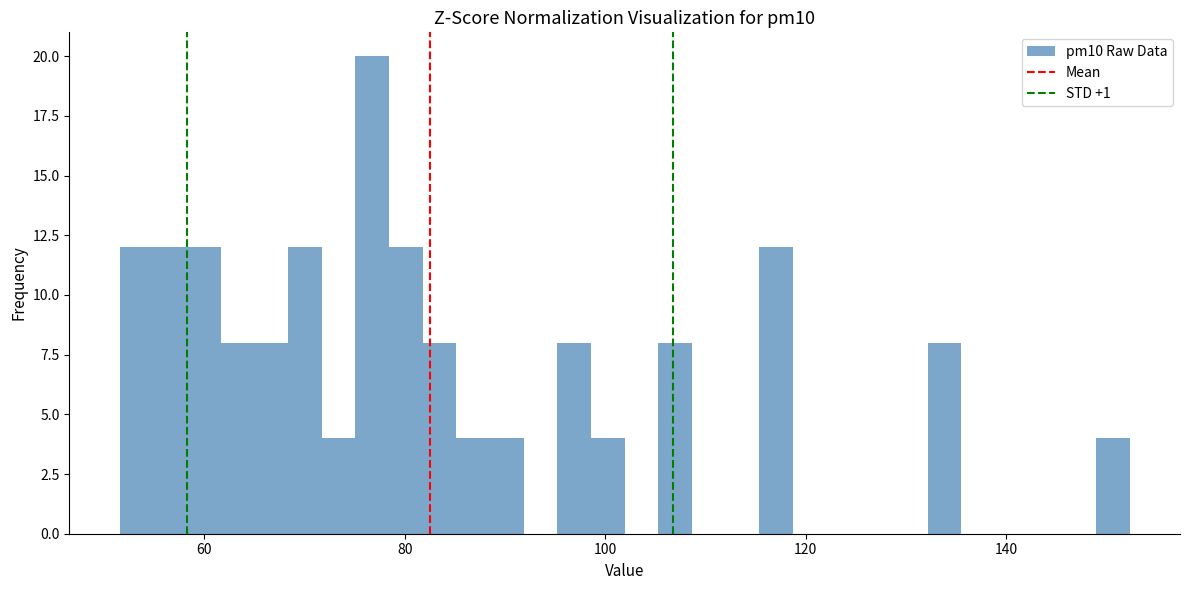

Around what value on the x-axis is the tallest bar? Give the approximate position of its centre, as read against the axis.

76